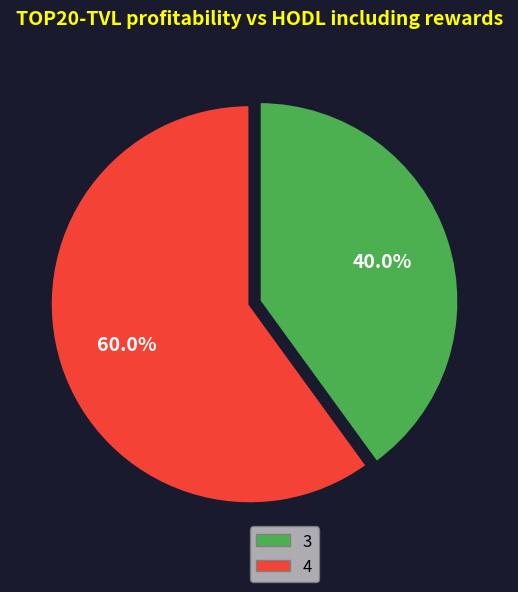

Does any single category account for the majority?

Yes